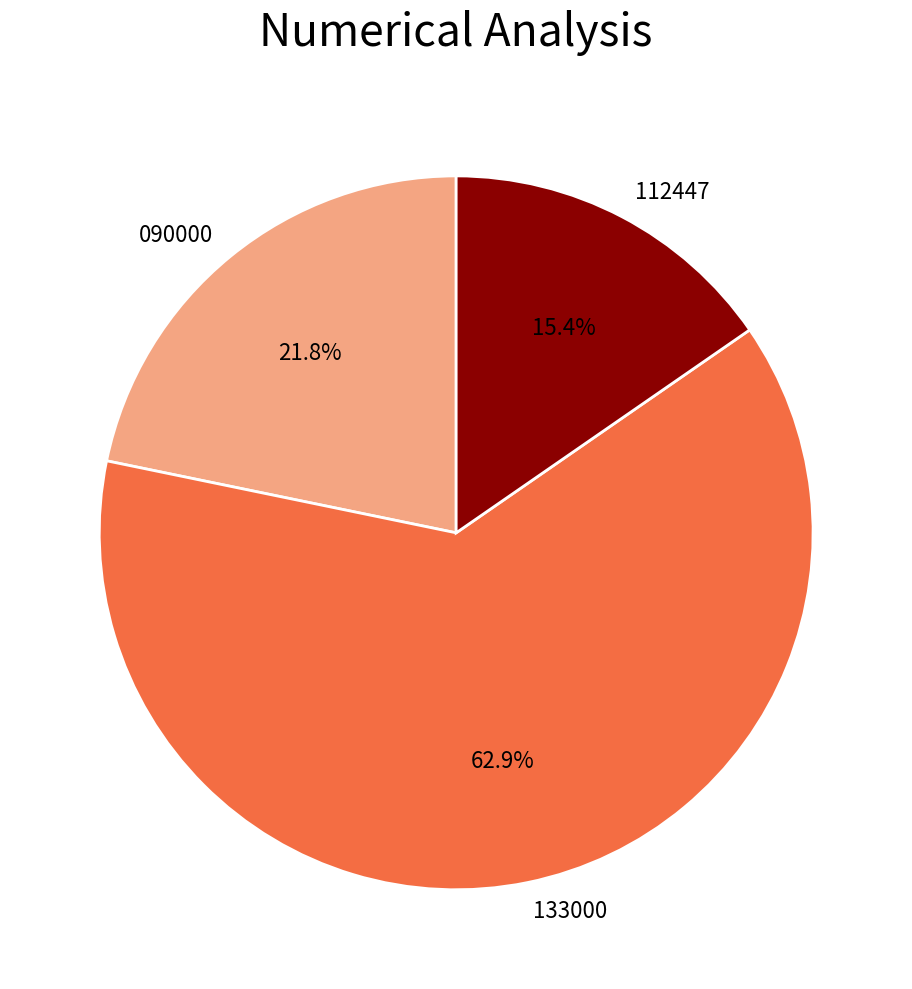

Does 133000 account for over 50% of the chart?

Yes